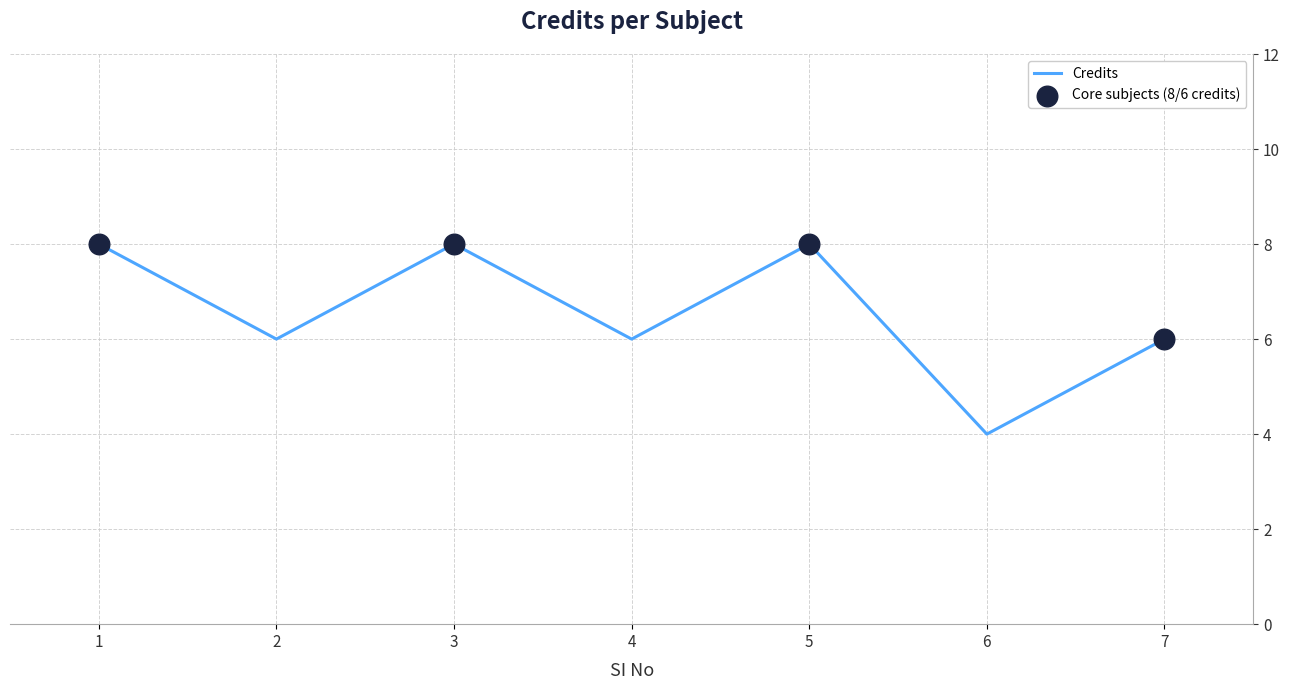

Between 5 and 6, which is larger?

5